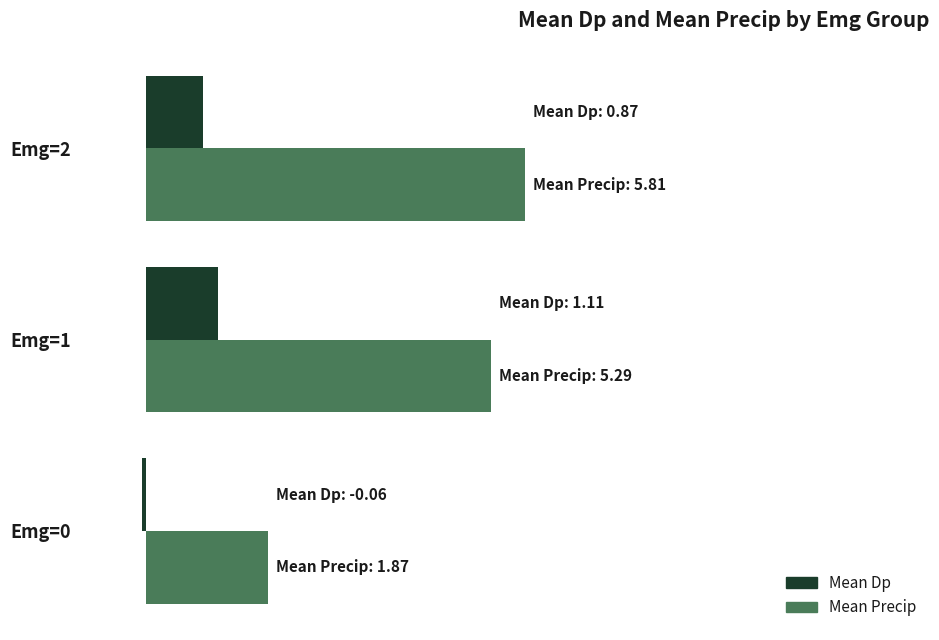

What are all the series names shown in the legend?

Mean Dp, Mean Precip